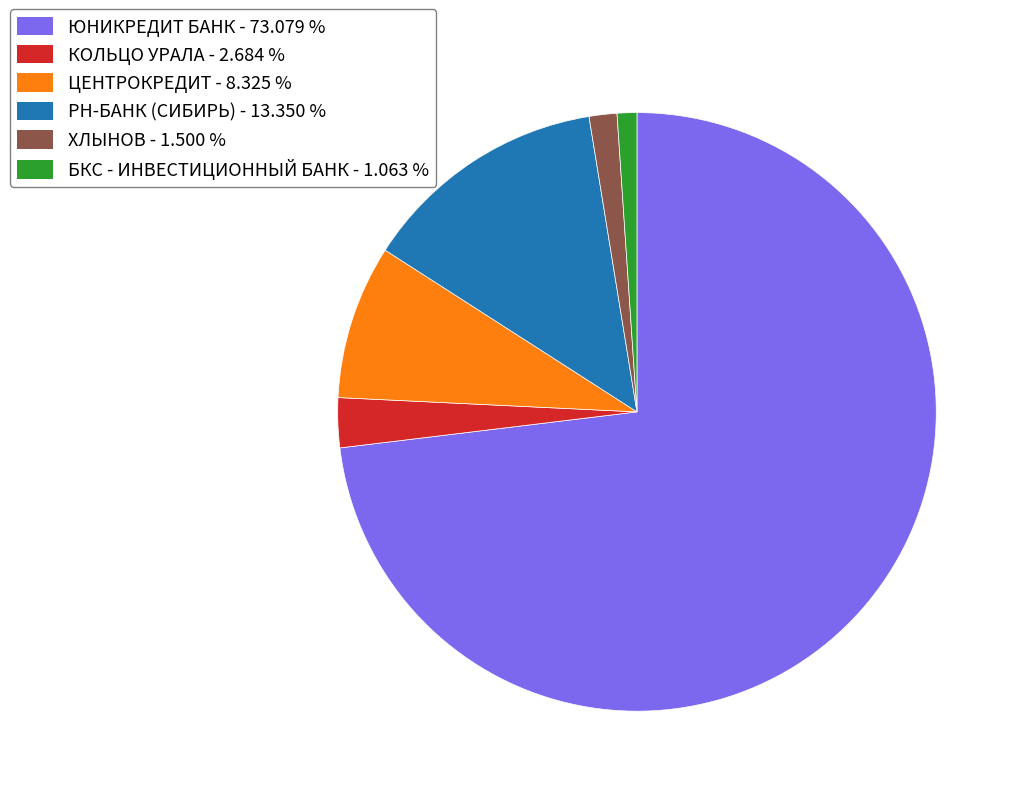

Which has a higher value, РН-БАНК (СИБИРЬ) - 13.350 % or ЦЕНТРОКРЕДИТ - 8.325 %?

РН-БАНК (СИБИРЬ) - 13.350 %